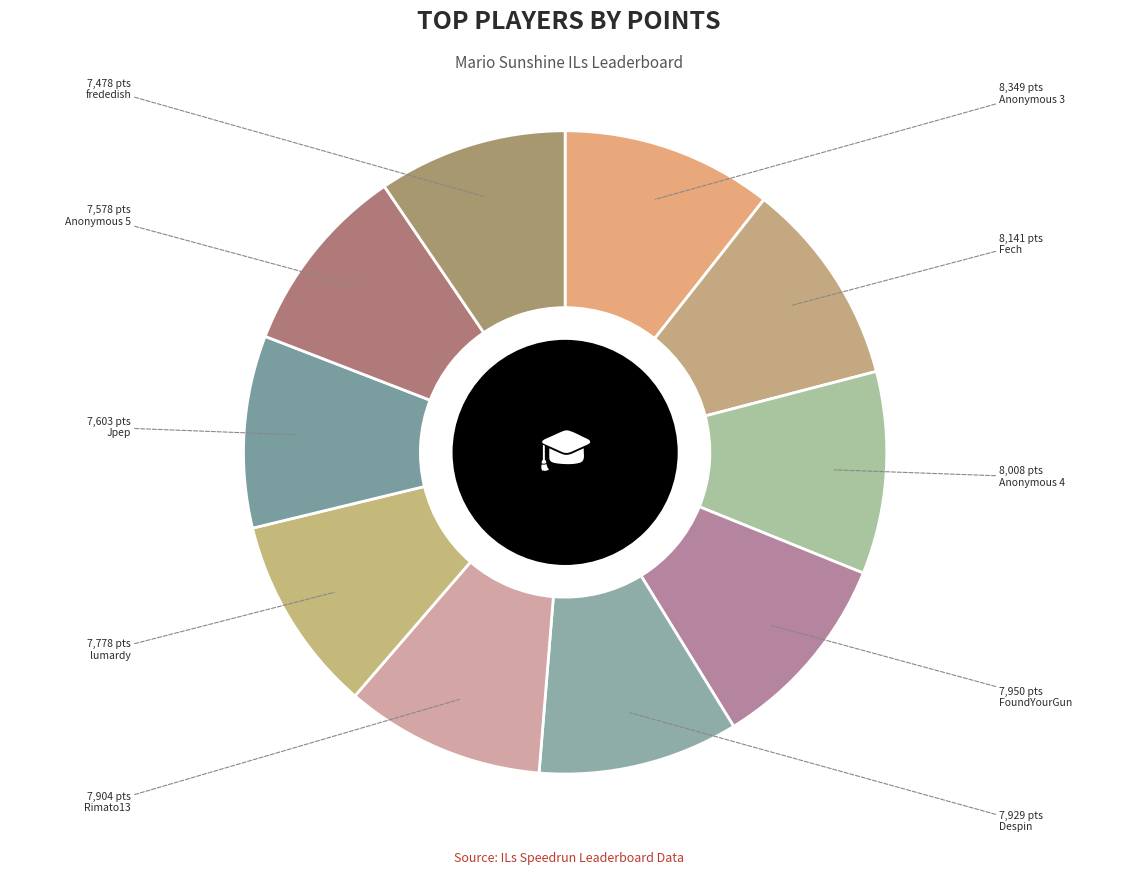

True or false: lumardy accounts for 1% of the total.

False